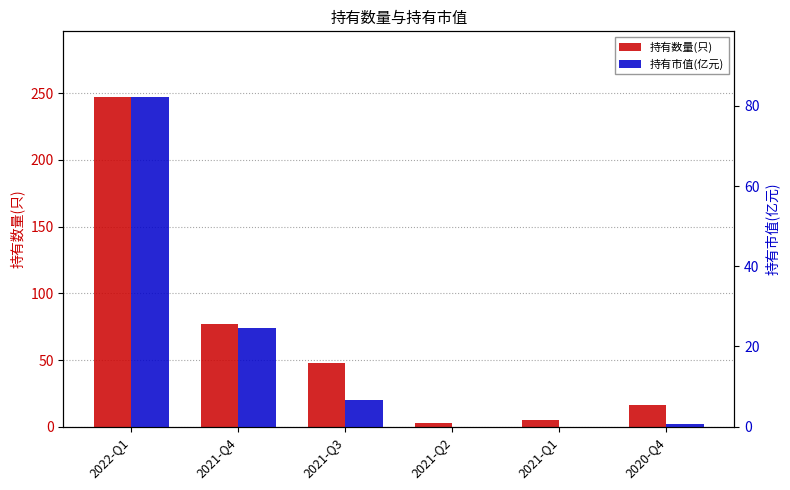

Reading right to left, extract all data points from this chart.

持有数量(只): 16.0	5.0	3.0	48.0	77.0	247.0
持有市值(亿元): 0.6	0.0	0.0	6.7	24.7	82.1